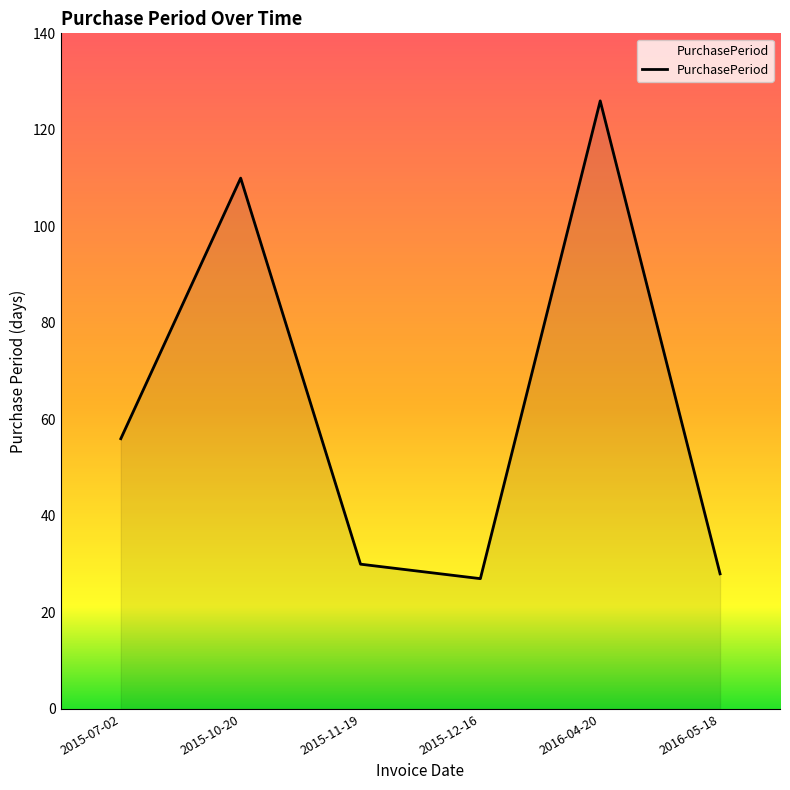

What position from the right is 2015-12-16?

3